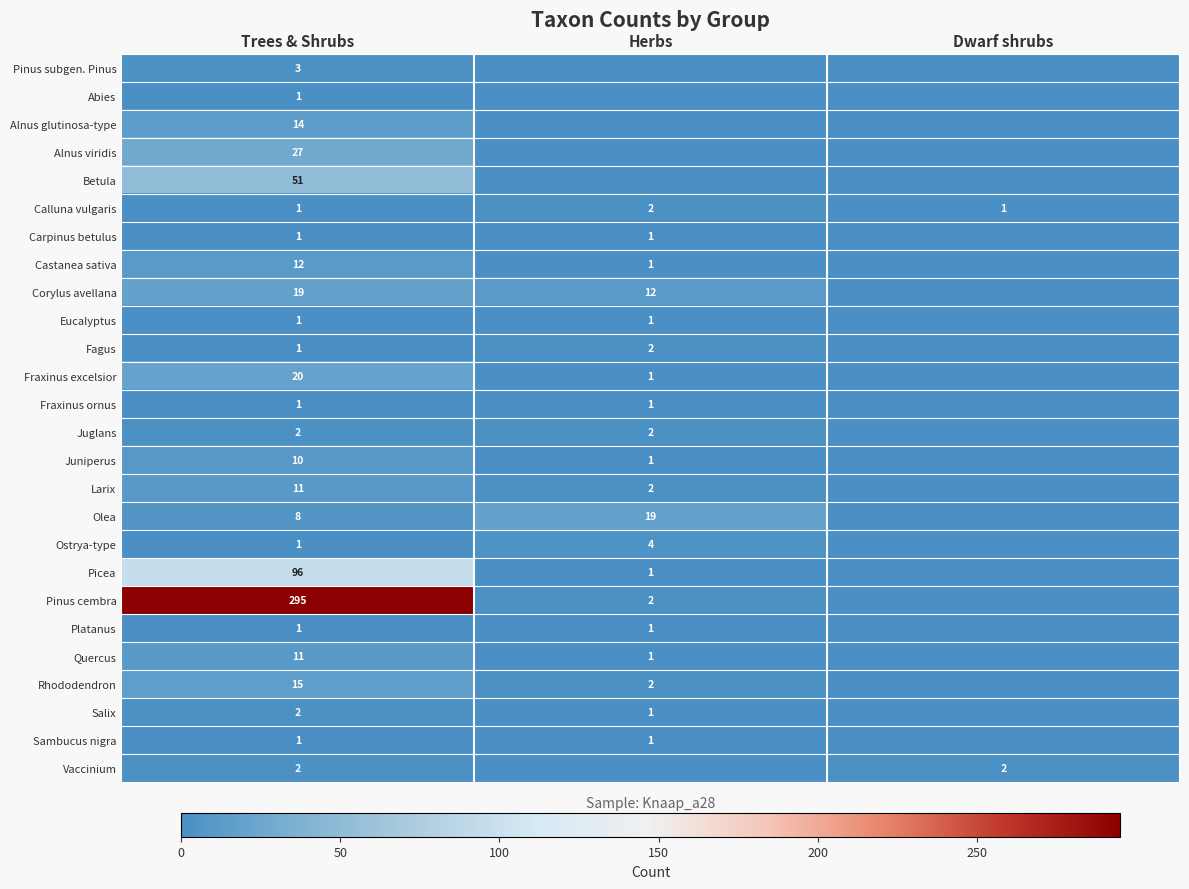

Is the value of Olea at Trees & Shrubs greater than the value of Eucalyptus at Trees & Shrubs?

Yes